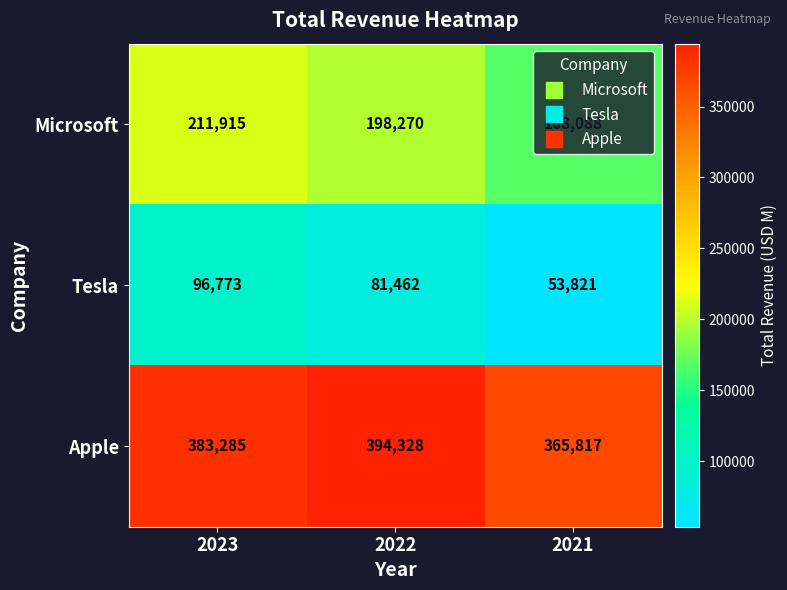

What value does the Tesla series have at 2023, to the nearest 10?

96770